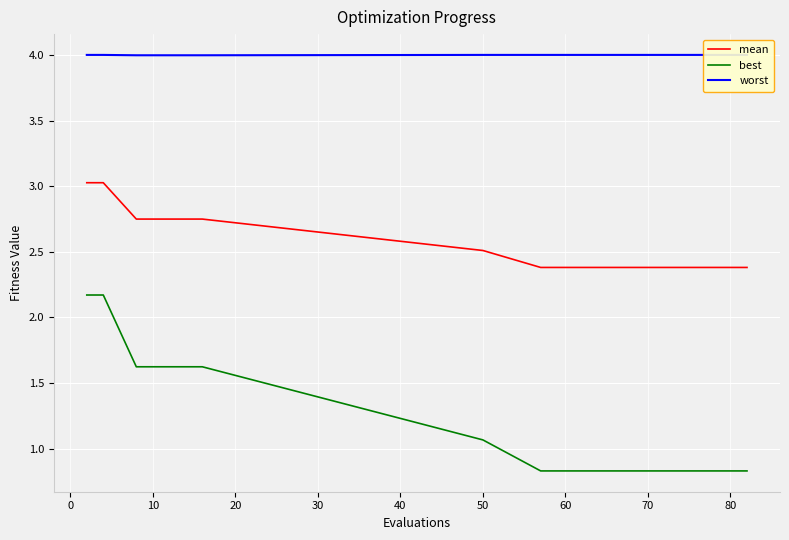

Where is best nearest to the value 1?

50